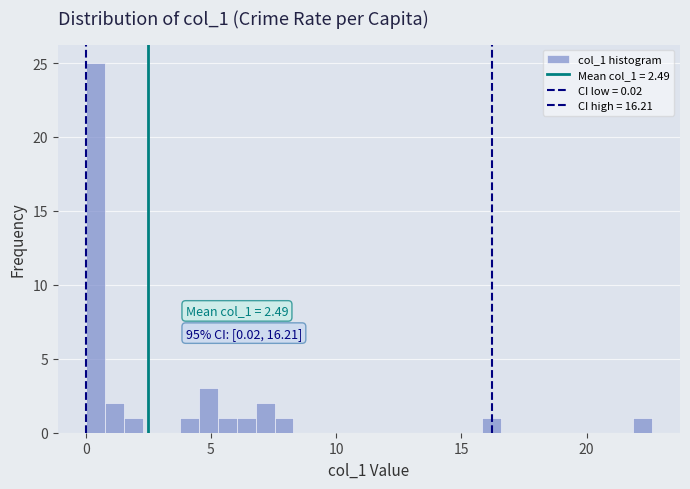

Around what value on the x-axis is the tallest bar? Give the approximate position of its centre, as read against the axis.

0.5